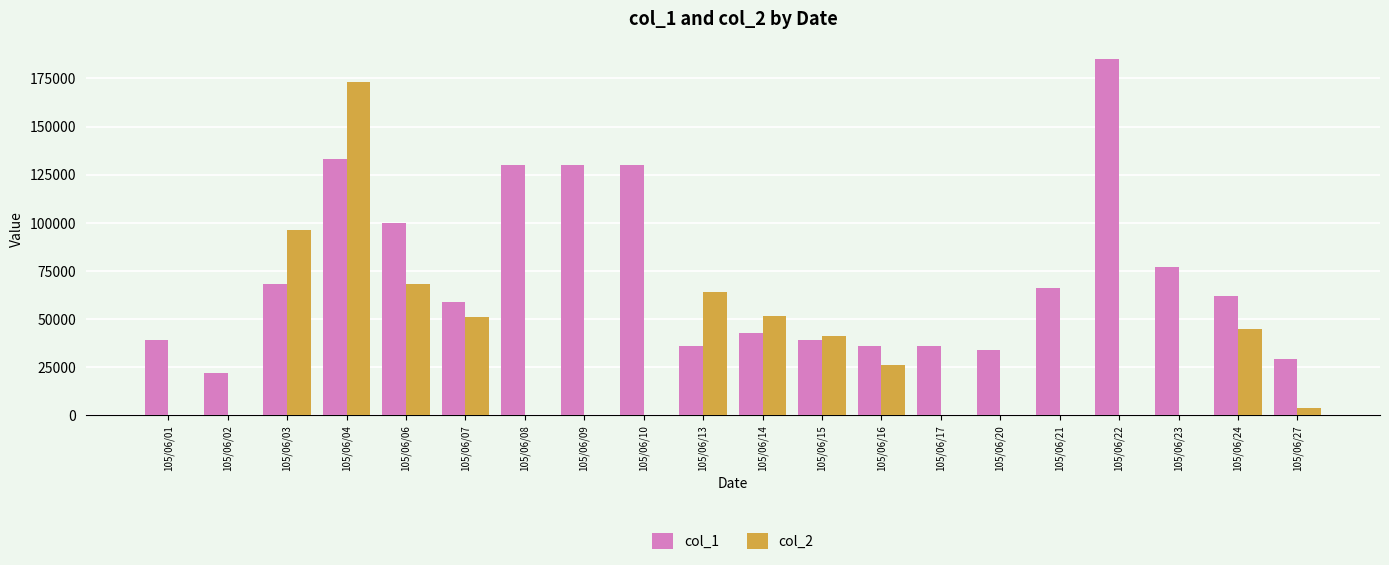

Are the bars grouped side by side (vs. stacked)?

Yes